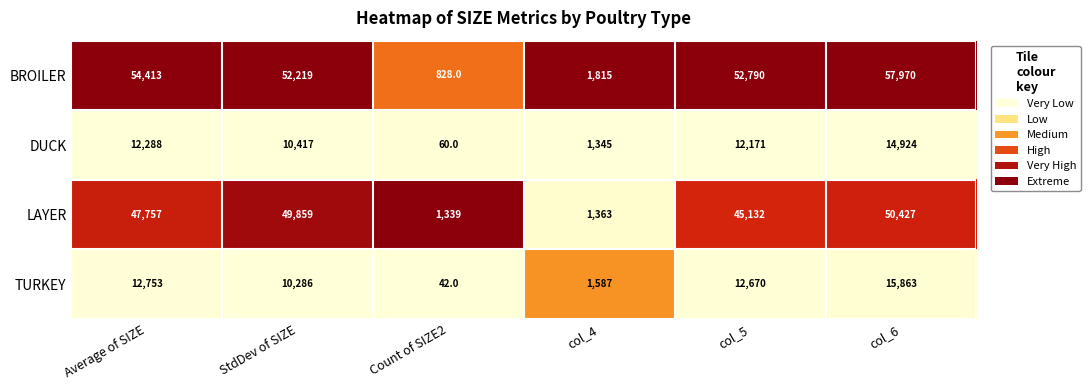

What is the difference between the TURKEY values at Count of SIZE2 and col_4?

1545